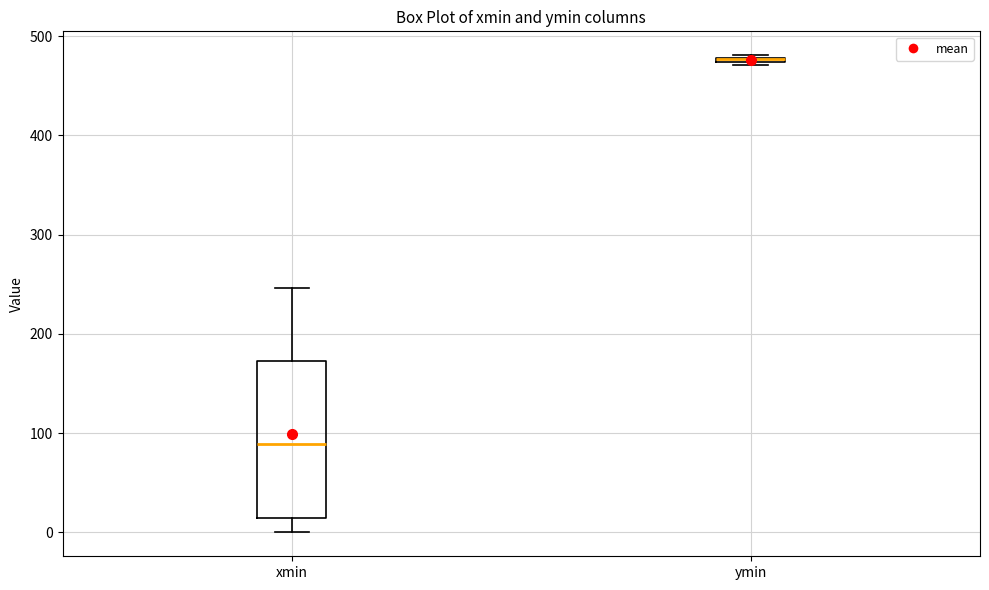

Which box is the tallest, from its lower edge to its upper edge?

xmin